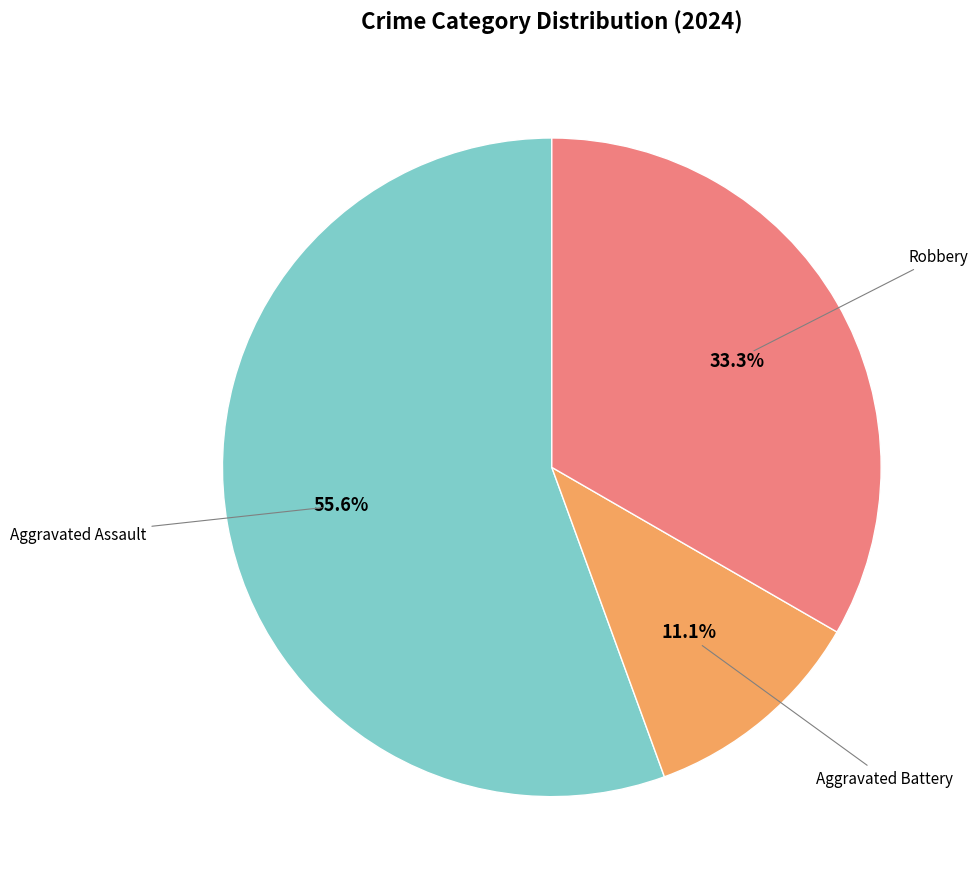

Is there a majority slice in this chart?

Yes